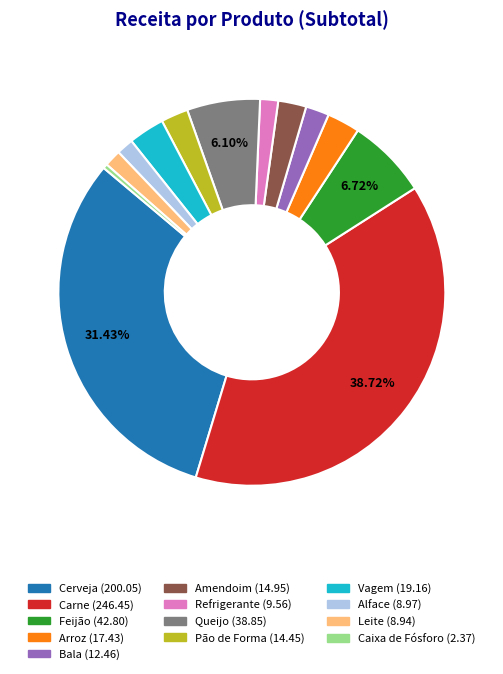

True or false: Feijão accounts for 21% of the total.

False